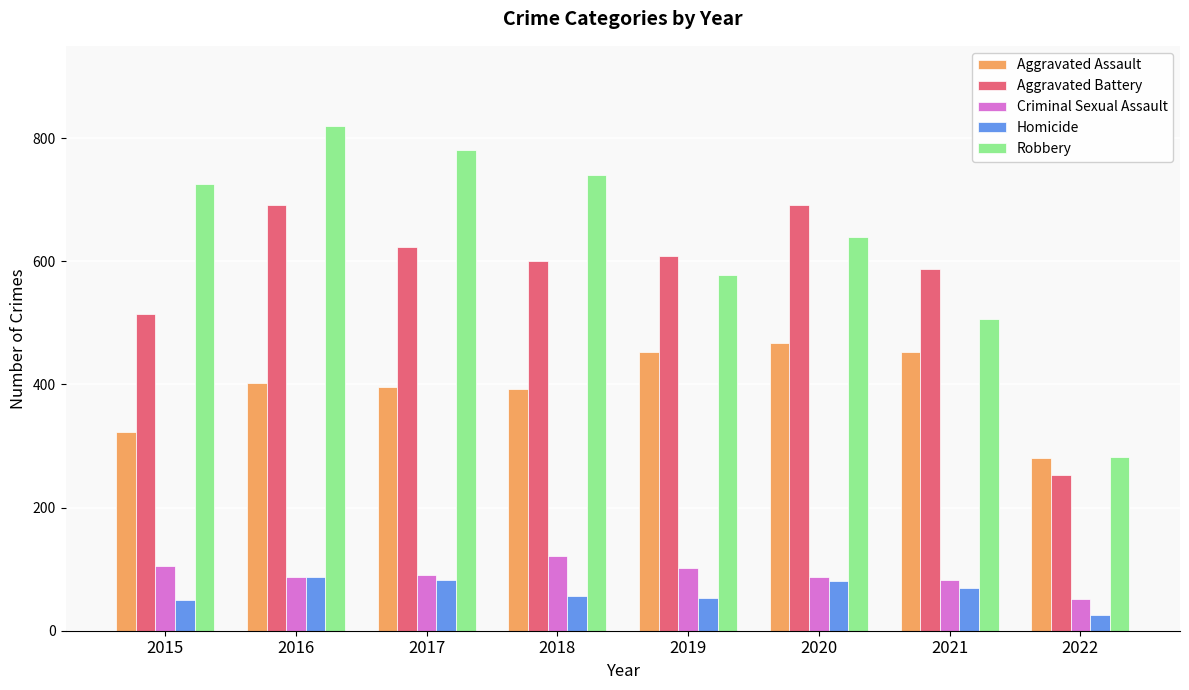

What is the sum of the Aggravated Battery values at 2020 and 2016?

1382